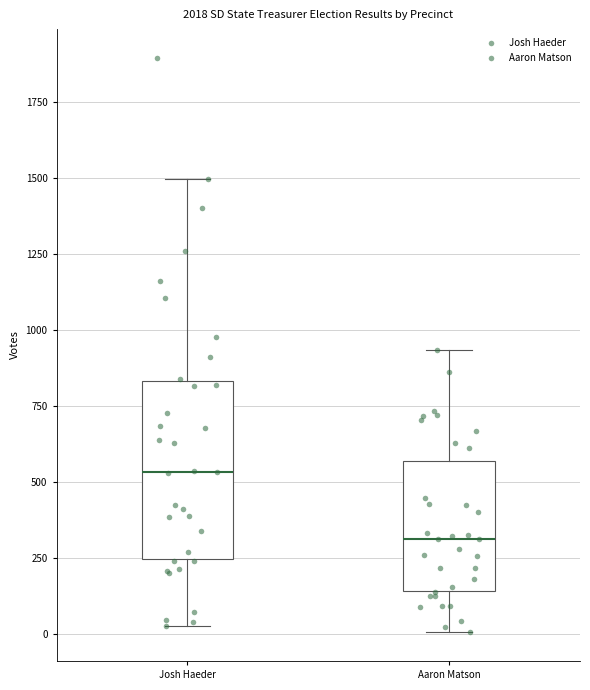

Reading left to right, read every box against the y-axis: the position of its median line, the range the box covers, and the ends of its whiskers. The values are not printed on the chart, so give them approximately, as read against the axis.

Josh Haeder: median 550, box 250 to 850, whiskers 50 to 1500
Aaron Matson: median 300, box 150 to 550, whiskers 0 to 950